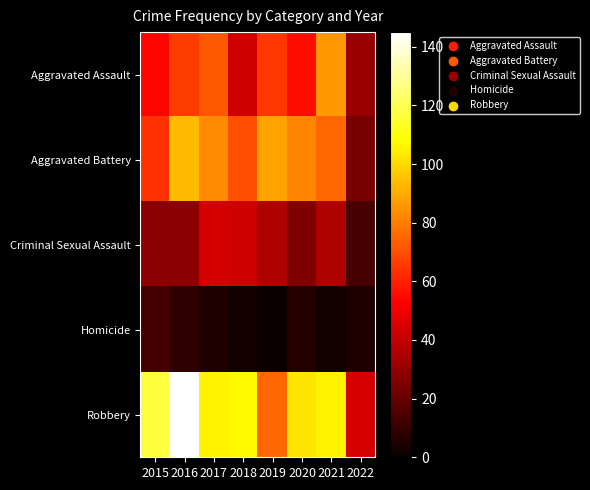

At which category does the chart reach its minimum across all series?

2019